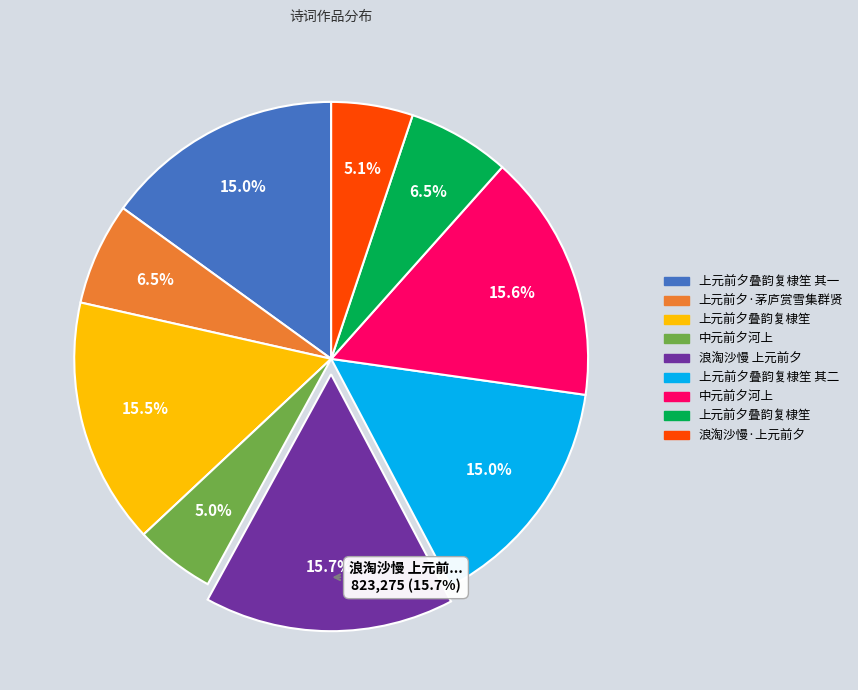

What is the smallest slice in the pie chart?

中元前夕河上